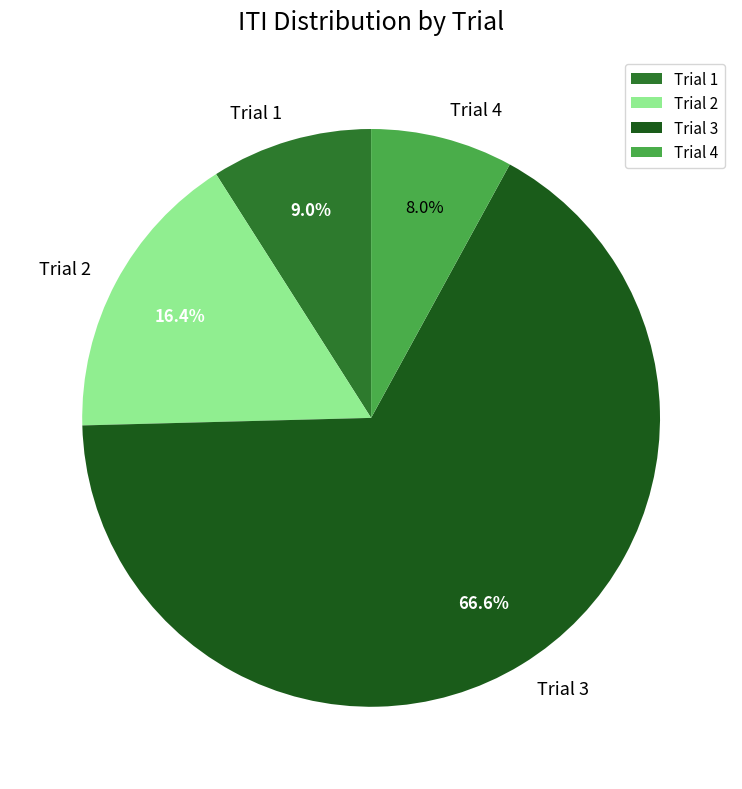

Which has a higher value, Trial 4 or Trial 2?

Trial 2